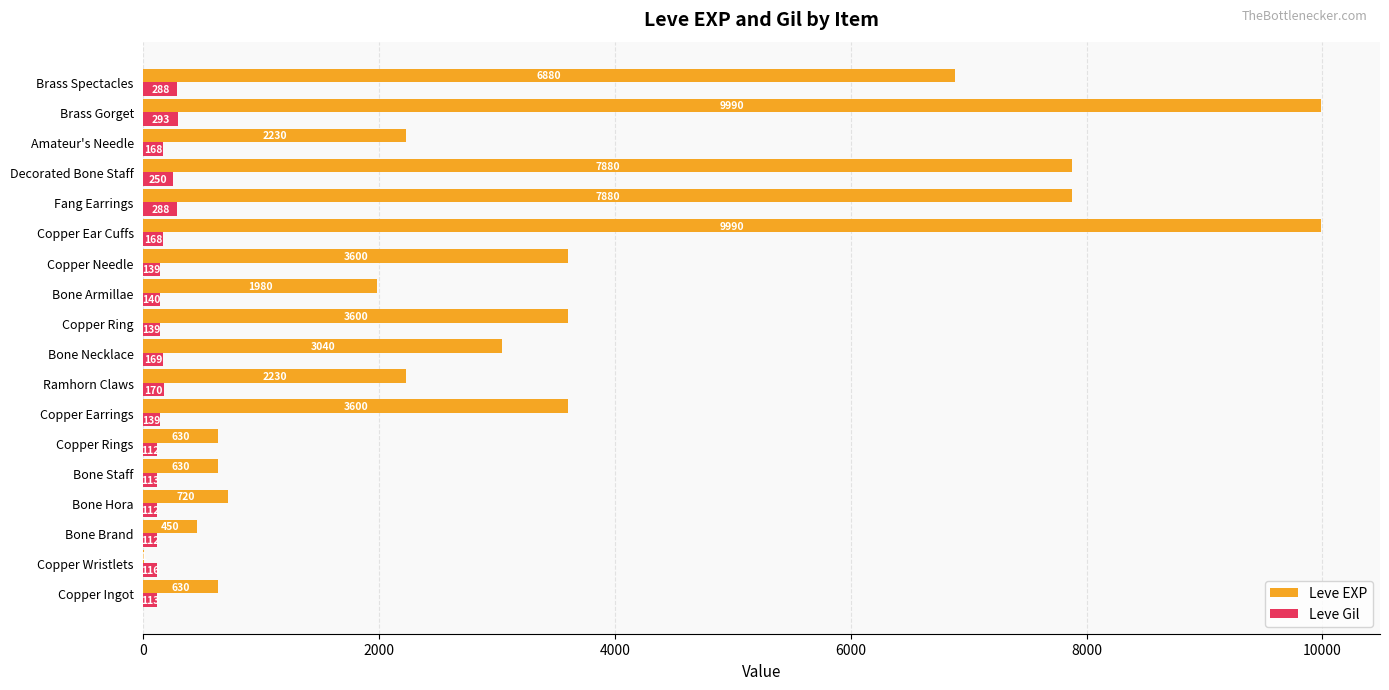

Read the Leve EXP value at Bone Brand.

450